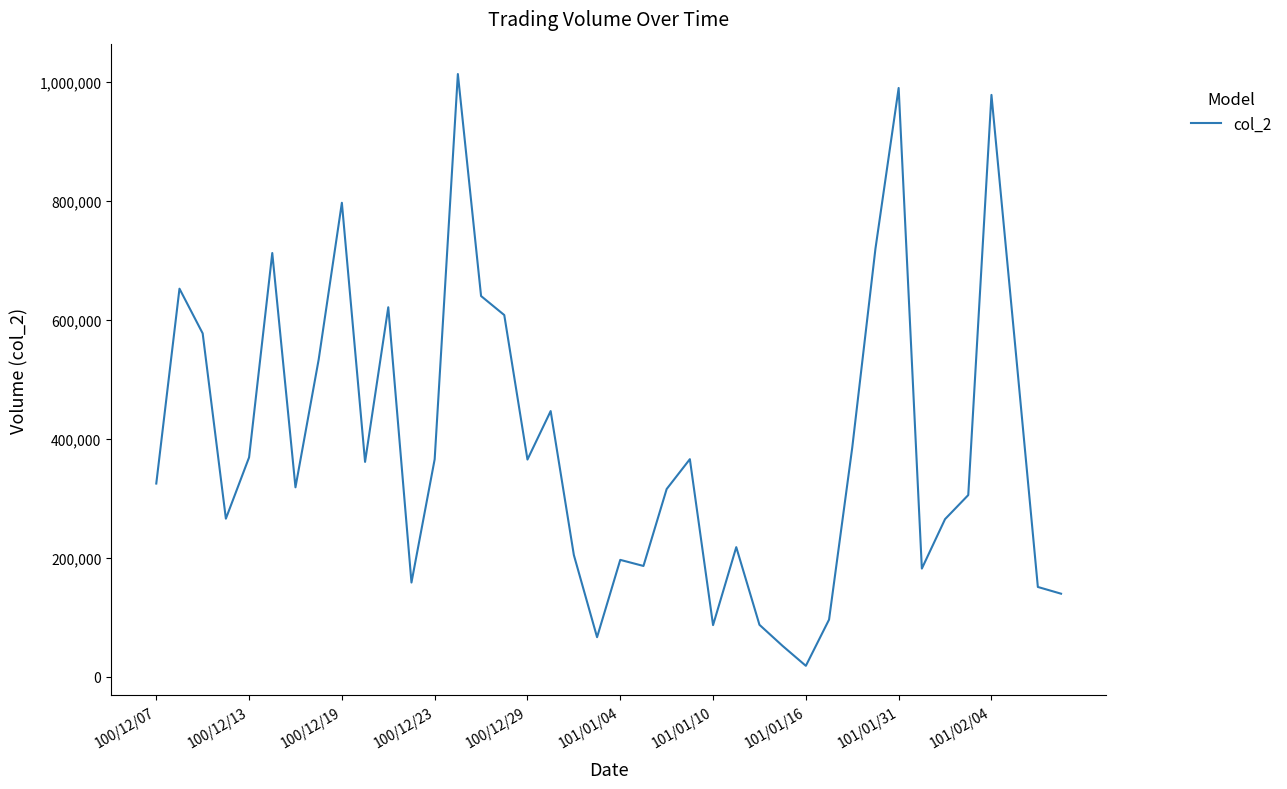

What is the difference between the maximum and minimum values?

995660